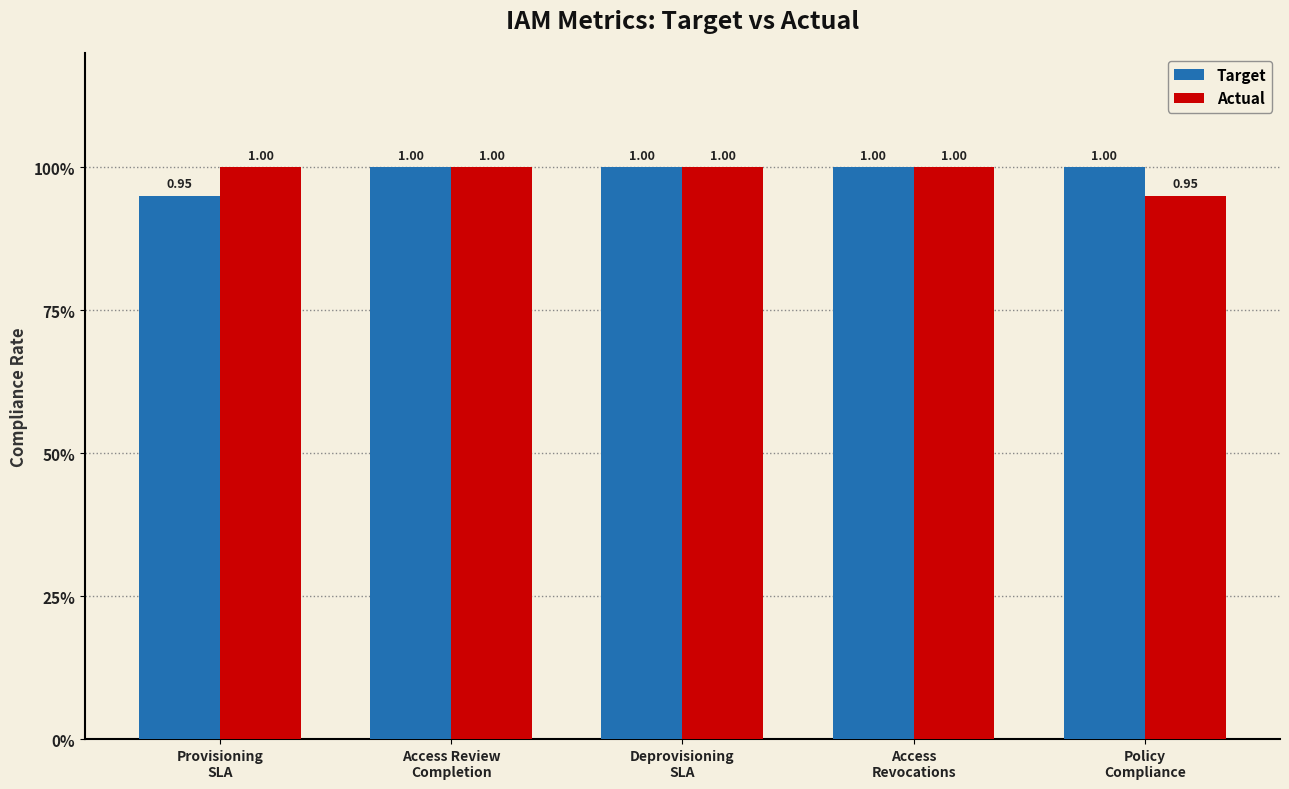

Rank the series by their maximum value, from highest to lowest.

Target, Actual